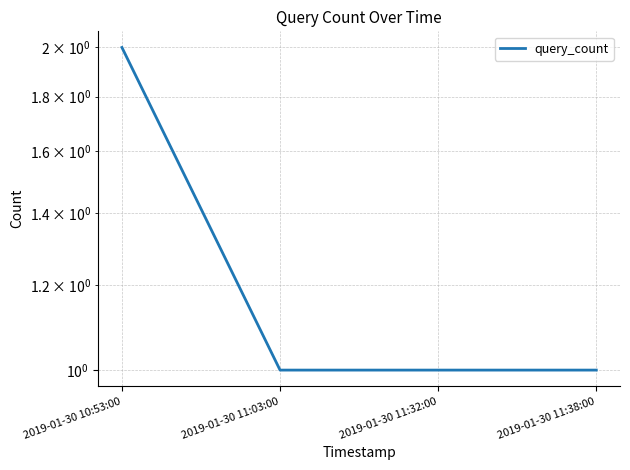

What position from the left is 2019-01-30 10:53:00?

1